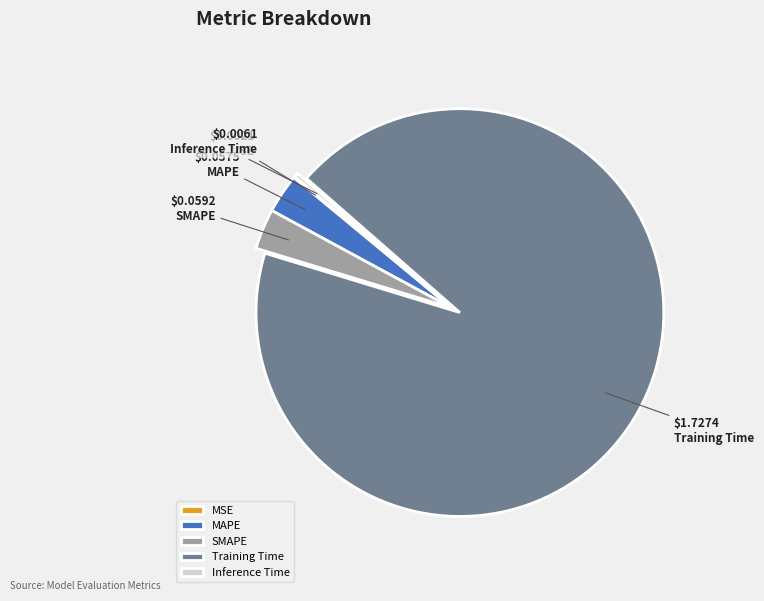

Between Training Time and Inference Time, which is larger?

Training Time